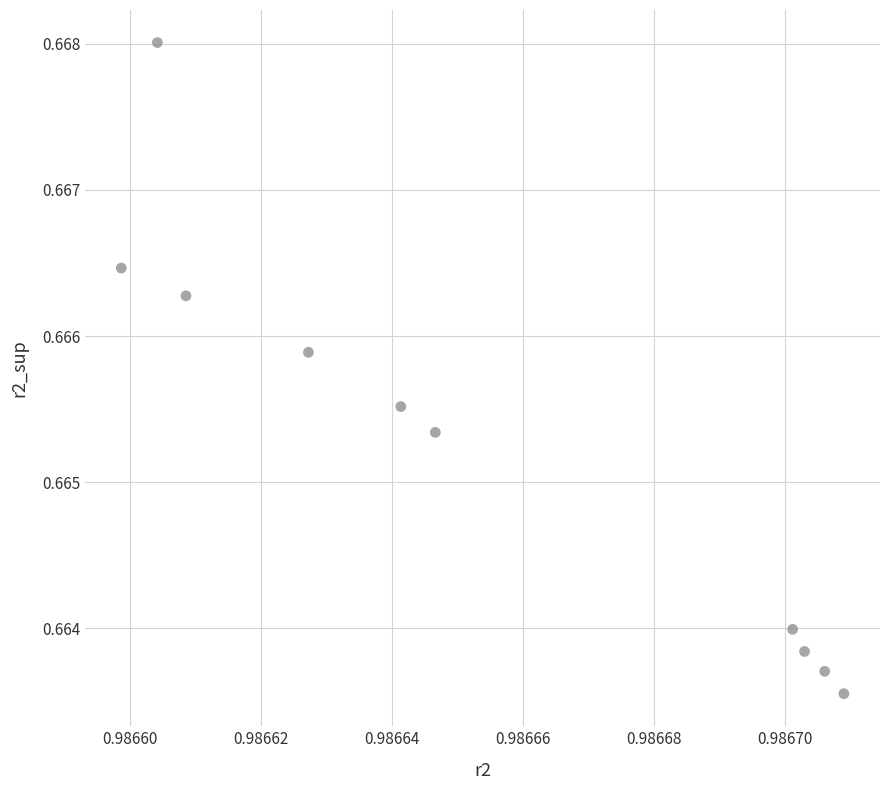

What is the average X value?

1.0